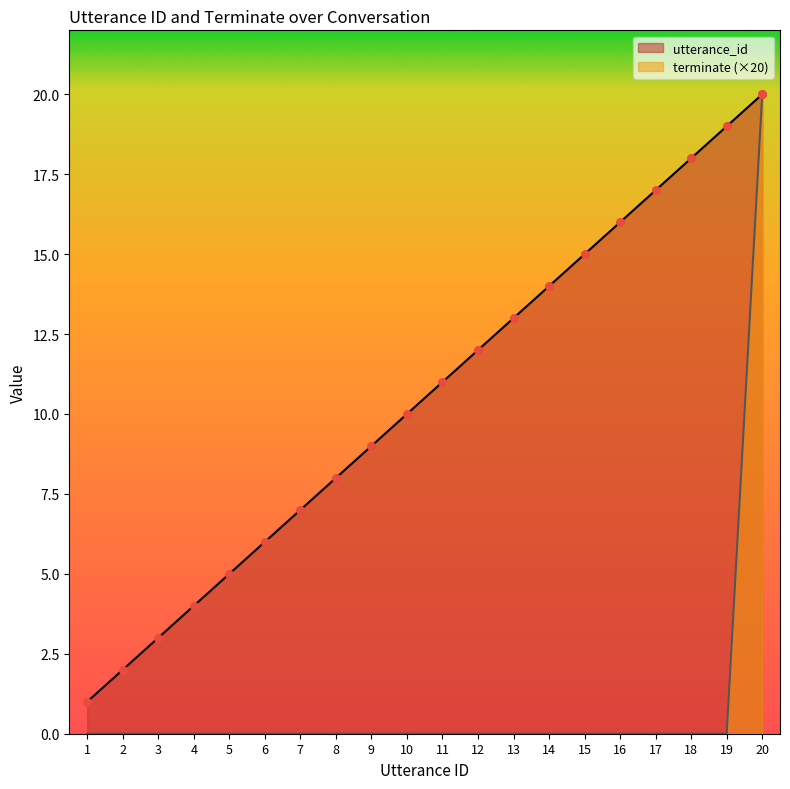

Is the value of utterance_id at 4 greater than the value of terminate at 19?

Yes